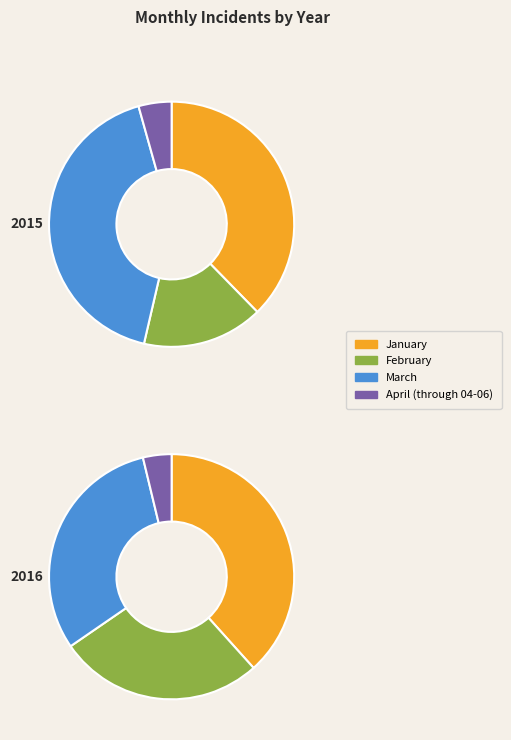

To the nearest percent, what portion does April (through 04-06) represent?

4%